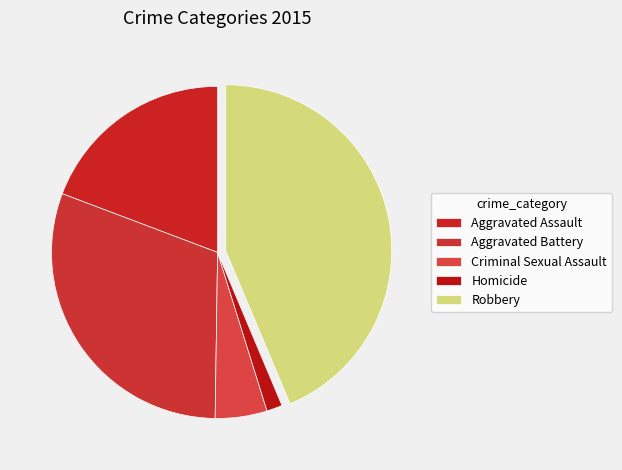

What is the smallest slice in the pie chart?

Homicide